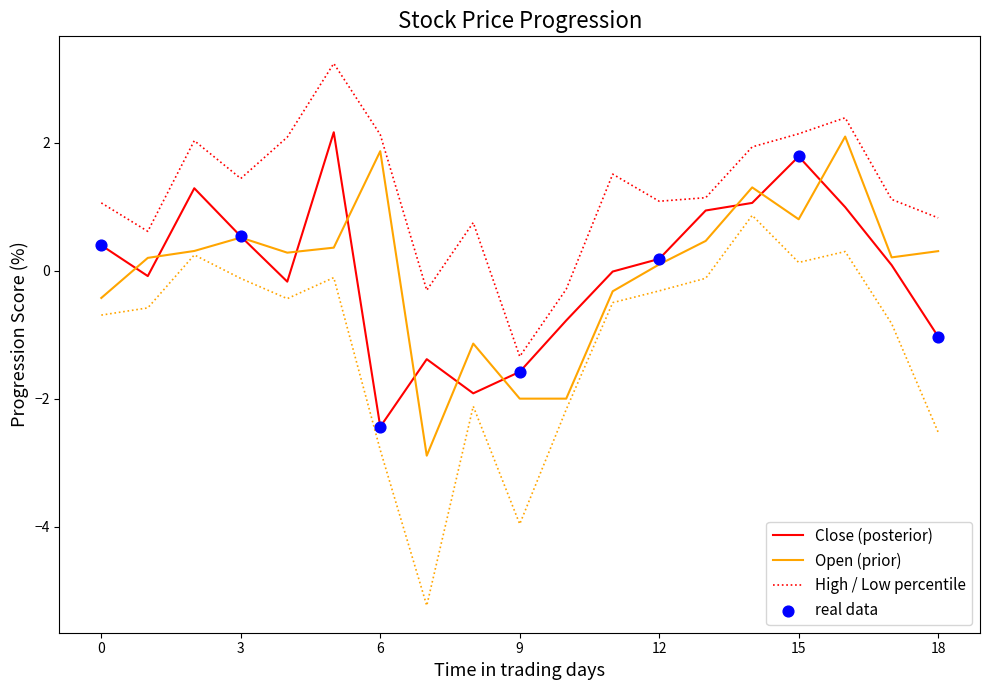

Which series contains the lowest Y value?

Low